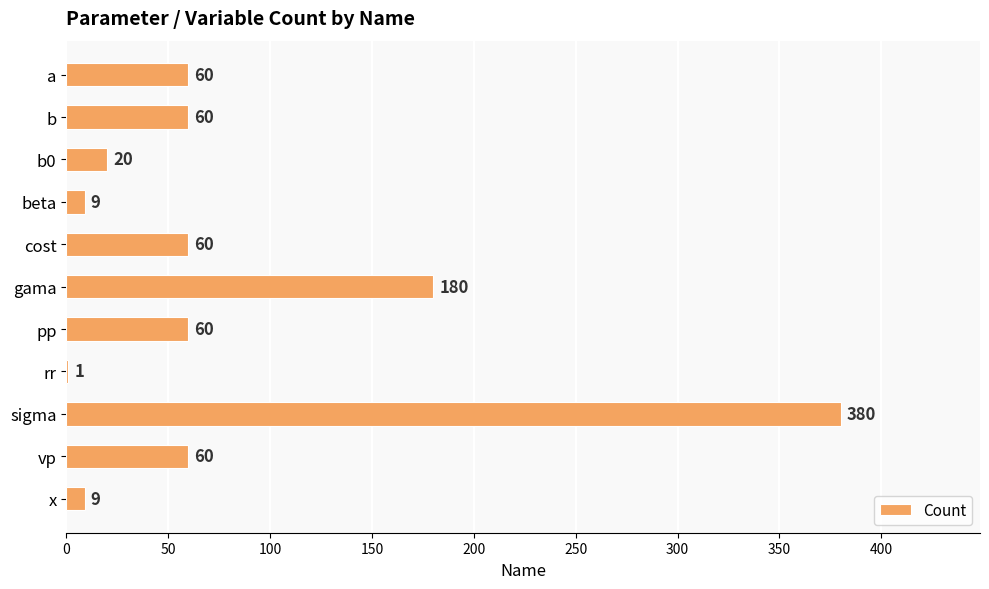

Reading top to bottom, extract all data points from this chart.

a=60	b=60	b0=20	beta=9	cost=60	gama=180	pp=60	rr=1	sigma=380	vp=60	x=9